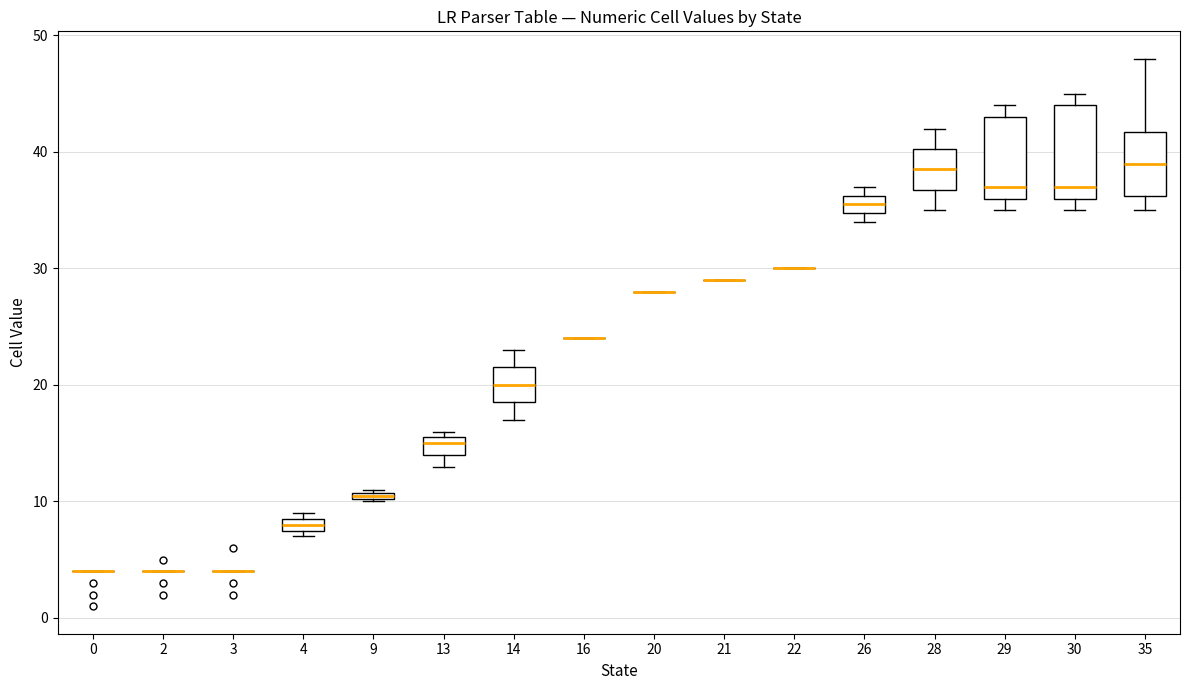

Comparing the boxes themselves (not the whiskers), which one is the tallest?

30